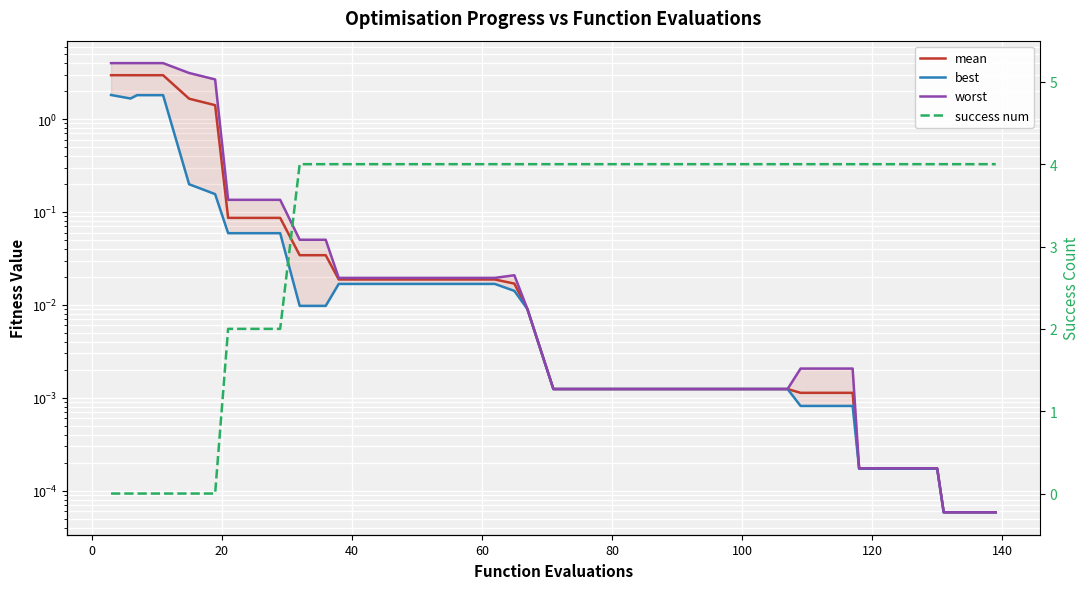

What are all the series names shown in the legend?

mean, best, worst, success num